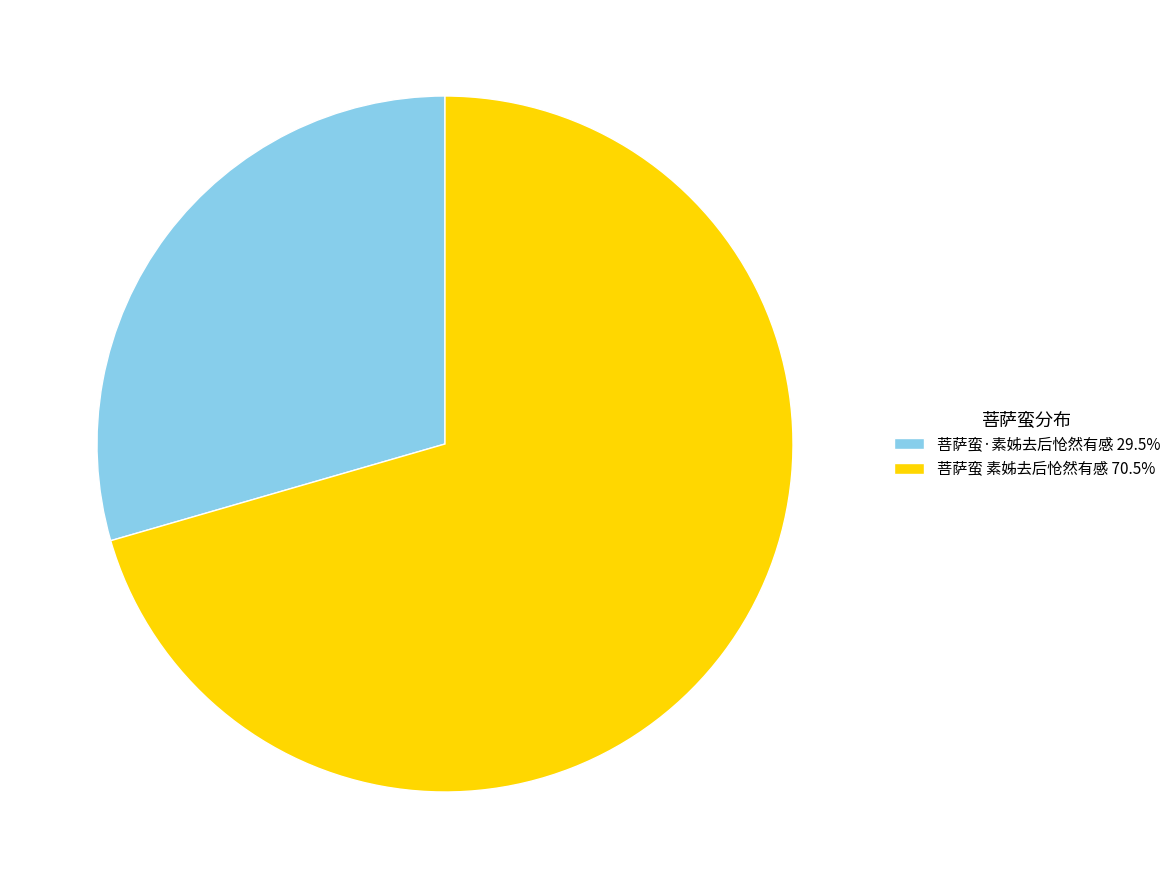

Which slice is the smallest?

菩萨蛮·素姊去后怆然有感